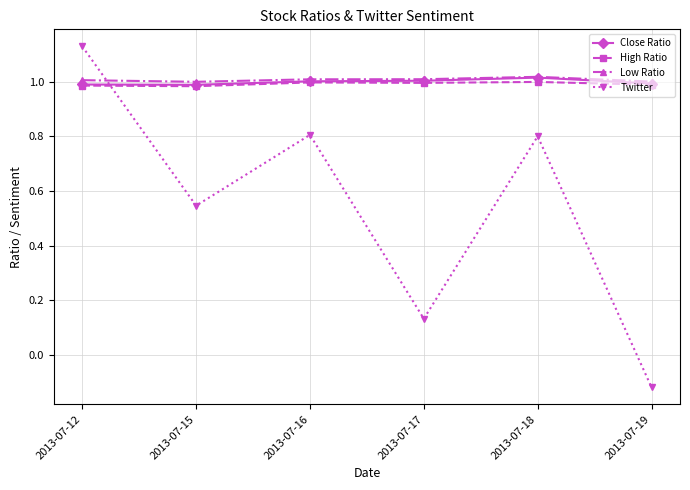

The Close Ratio series shows 0.6 at 2013-07-12. True or false?

False